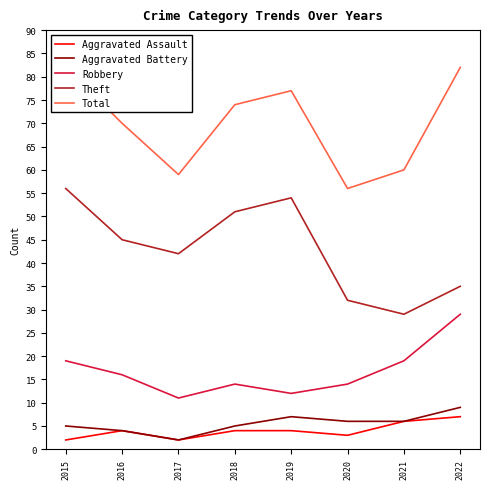

How many categories are shown in the chart?

8